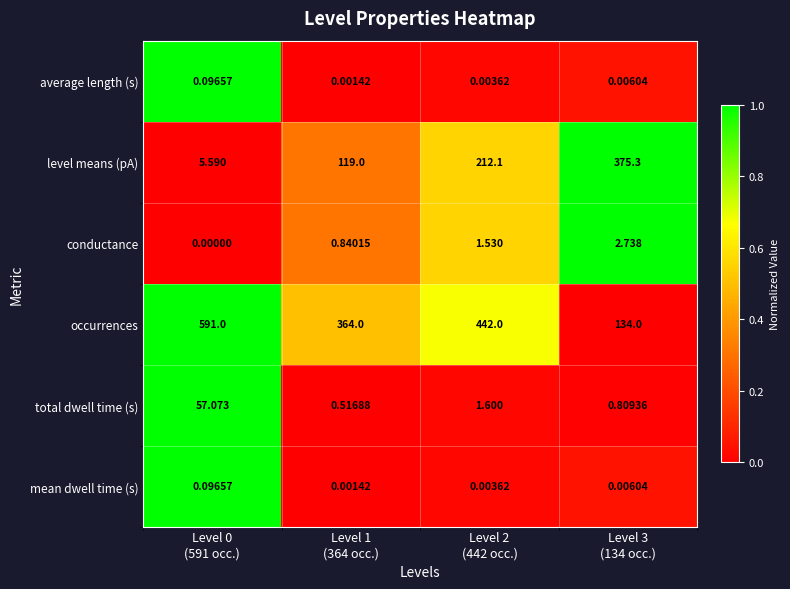

Which series has the largest total across all categories?

occurrences